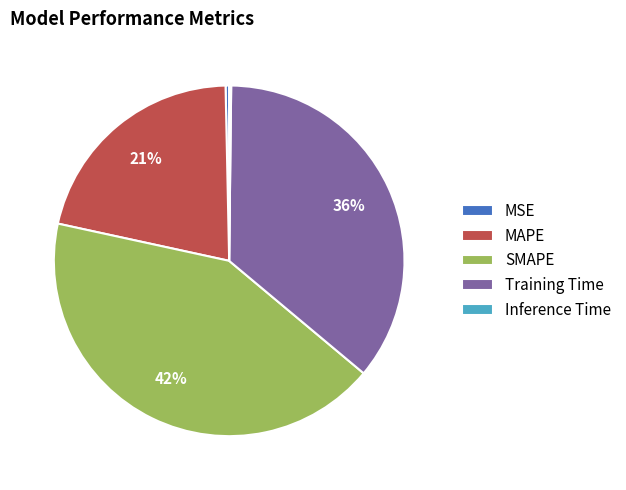

Combined, do Training Time and SMAPE account for over 50%?

Yes